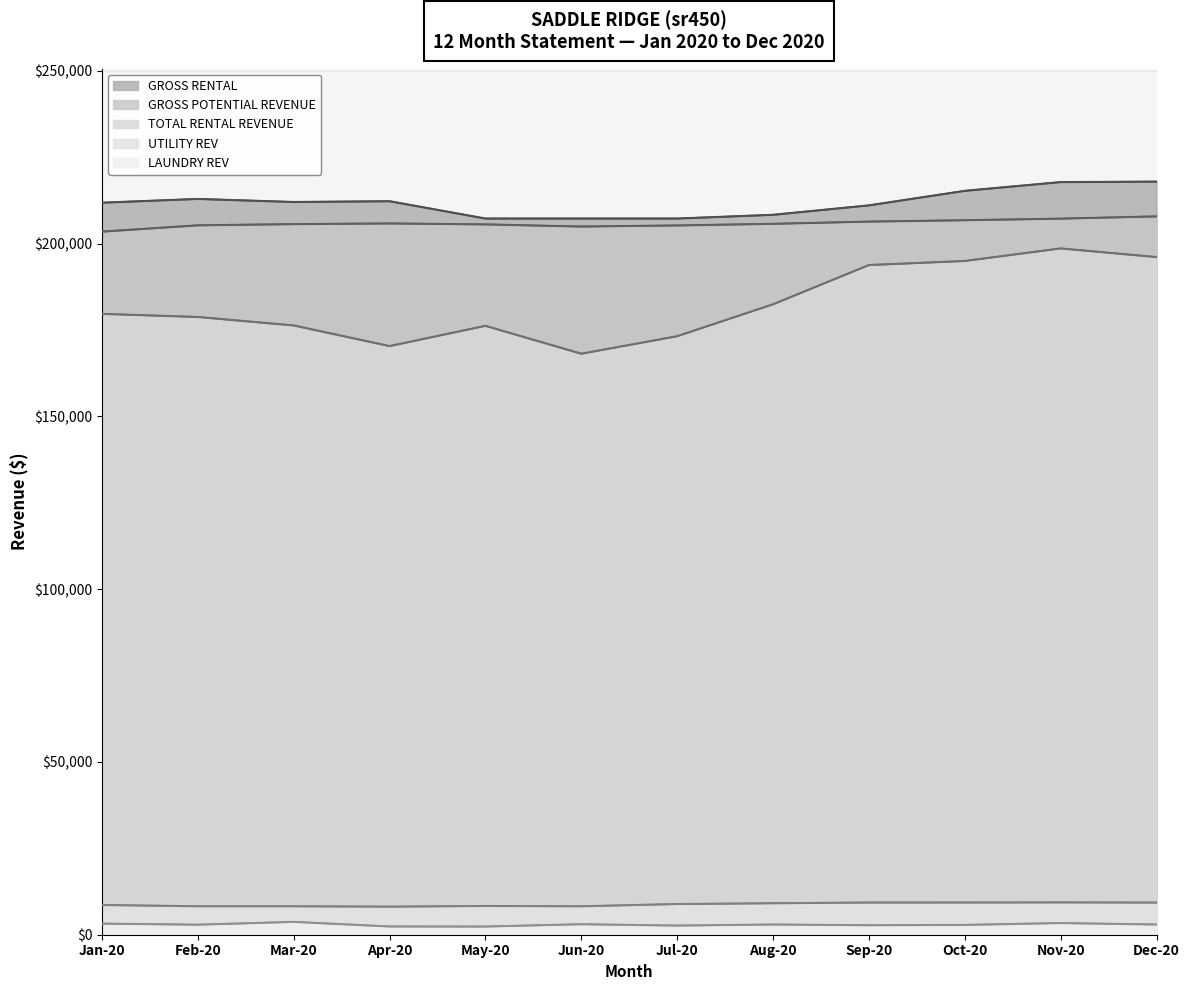

Which series has the widest spread of values?

TOTAL RENTAL REVENUE